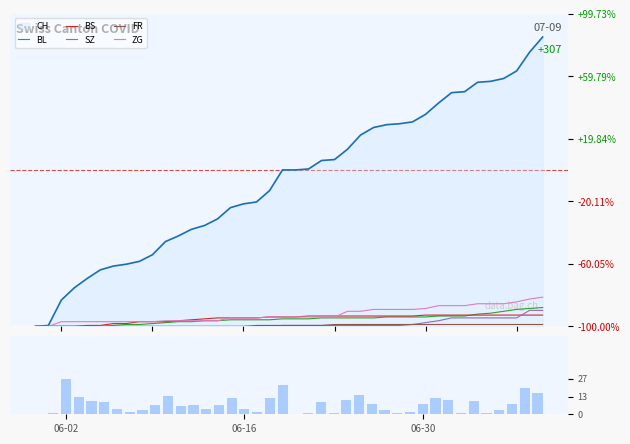

What is the average value of the Daily new (CH) series?

8